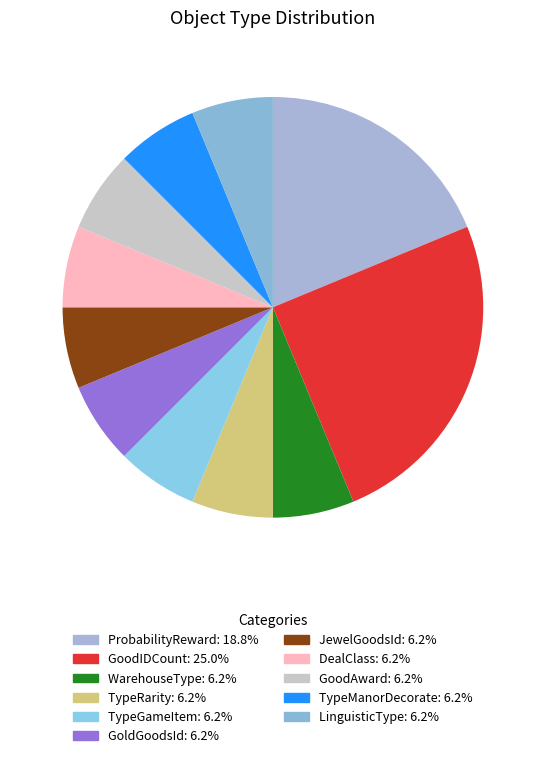

Which slice is the smallest?

WarehouseType